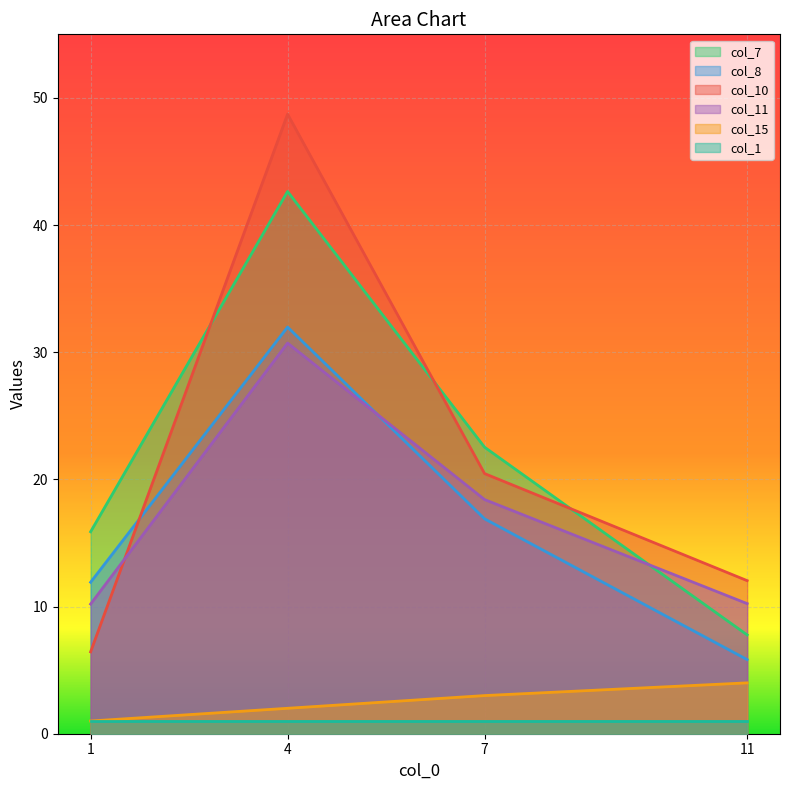

How many lines are shown in the chart?

6